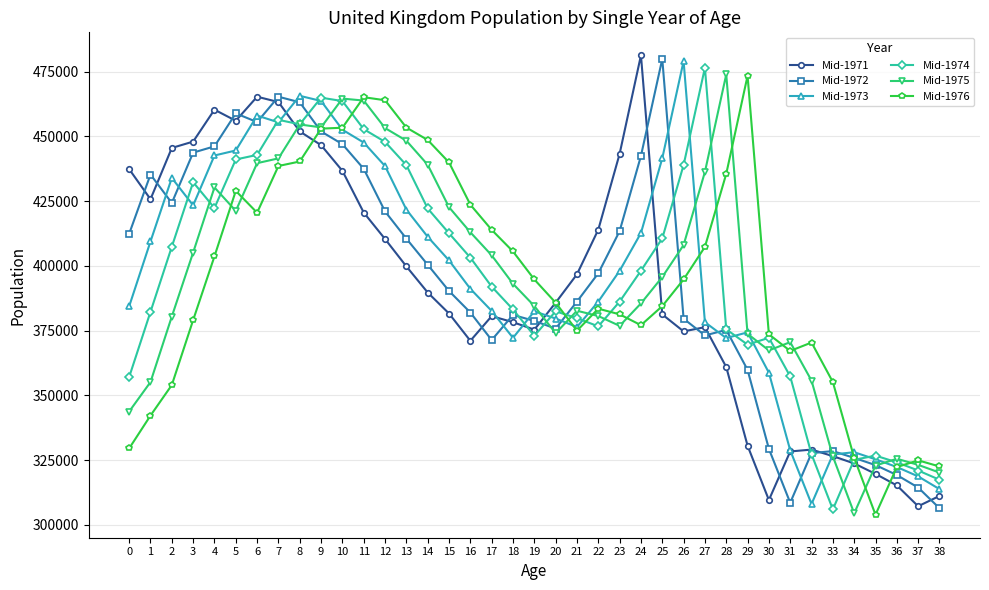

The Mid-1972 series shows 325855 at 34. True or false?

True